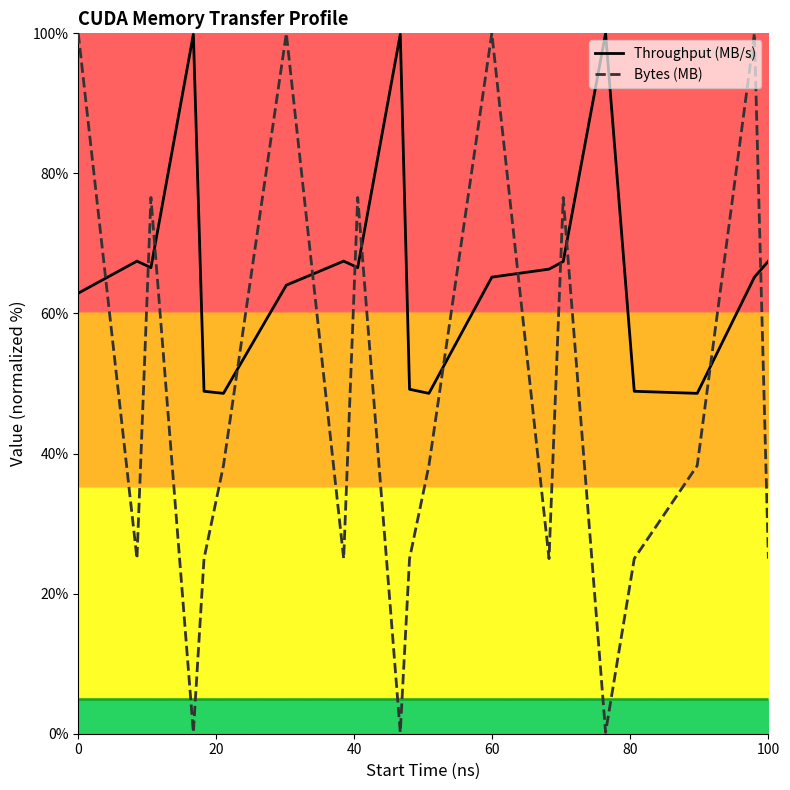

How many intersections are there between Throughput (MB/s) and Bytes (MB)?

13